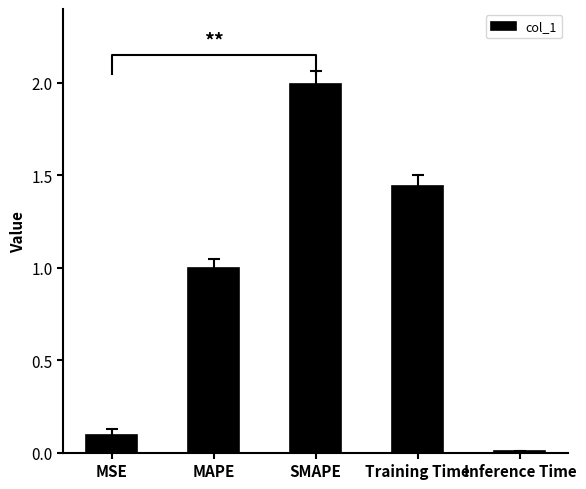

What is the difference between the values at MSE and Training Time?

1.3